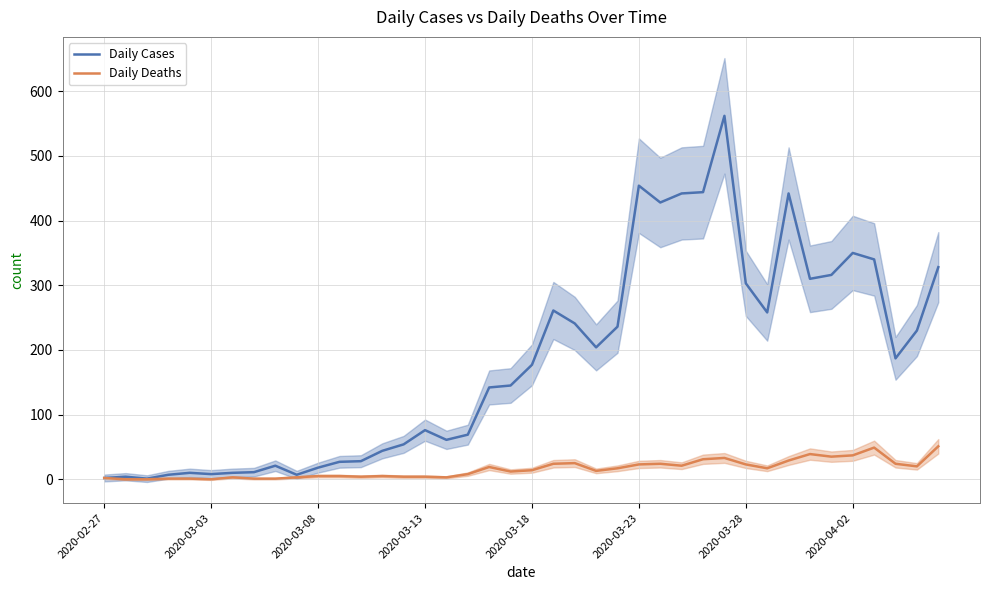

Which series has the widest spread of values?

Daily Cases